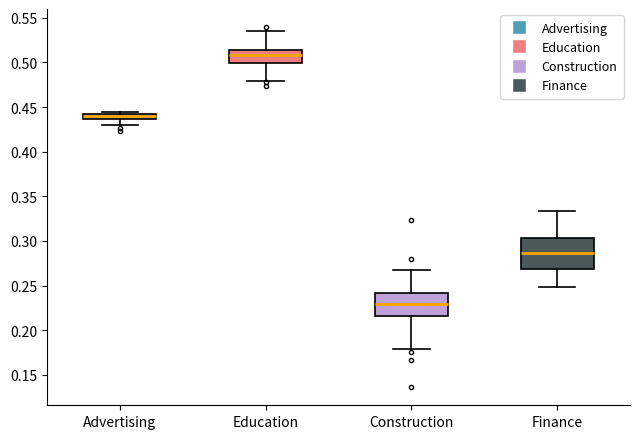

Which box has the lowest median line?

Construction